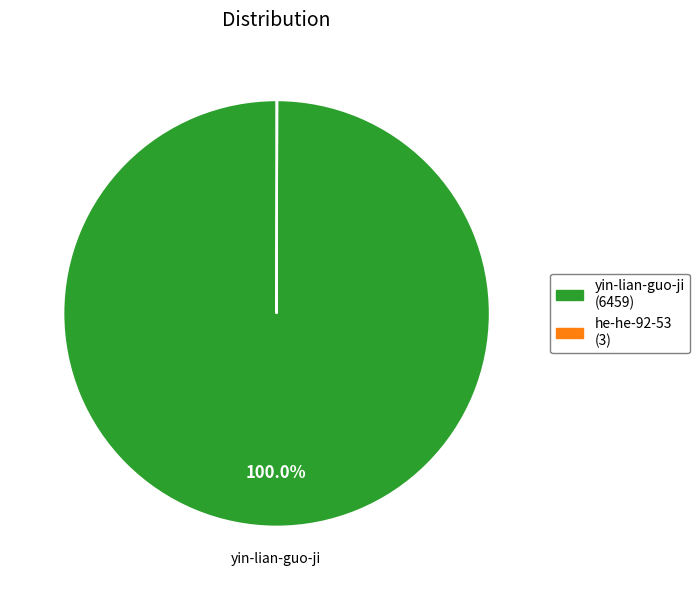

Is there a majority slice in this chart?

Yes